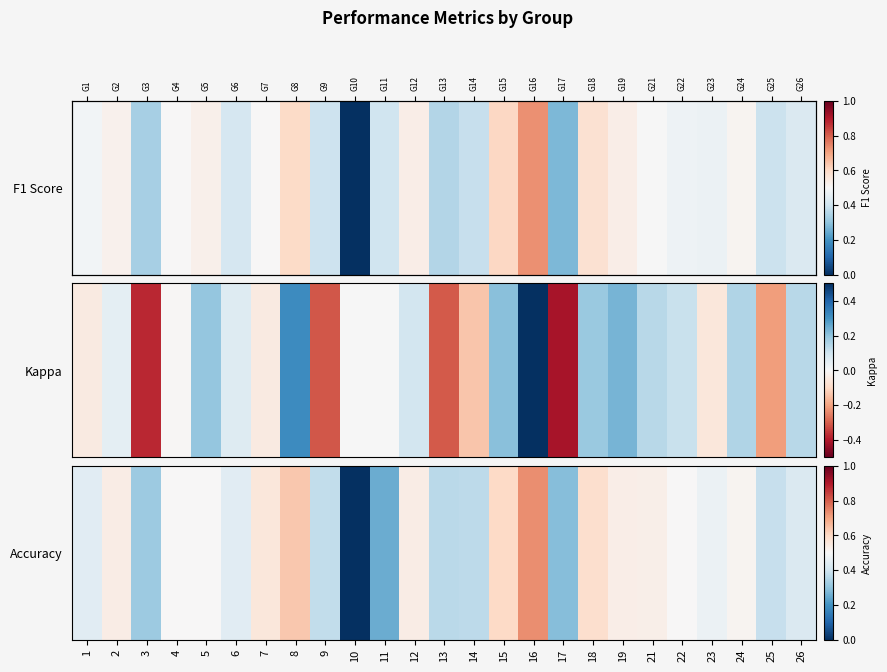

What is the maximum value shown in the chart?

0.7